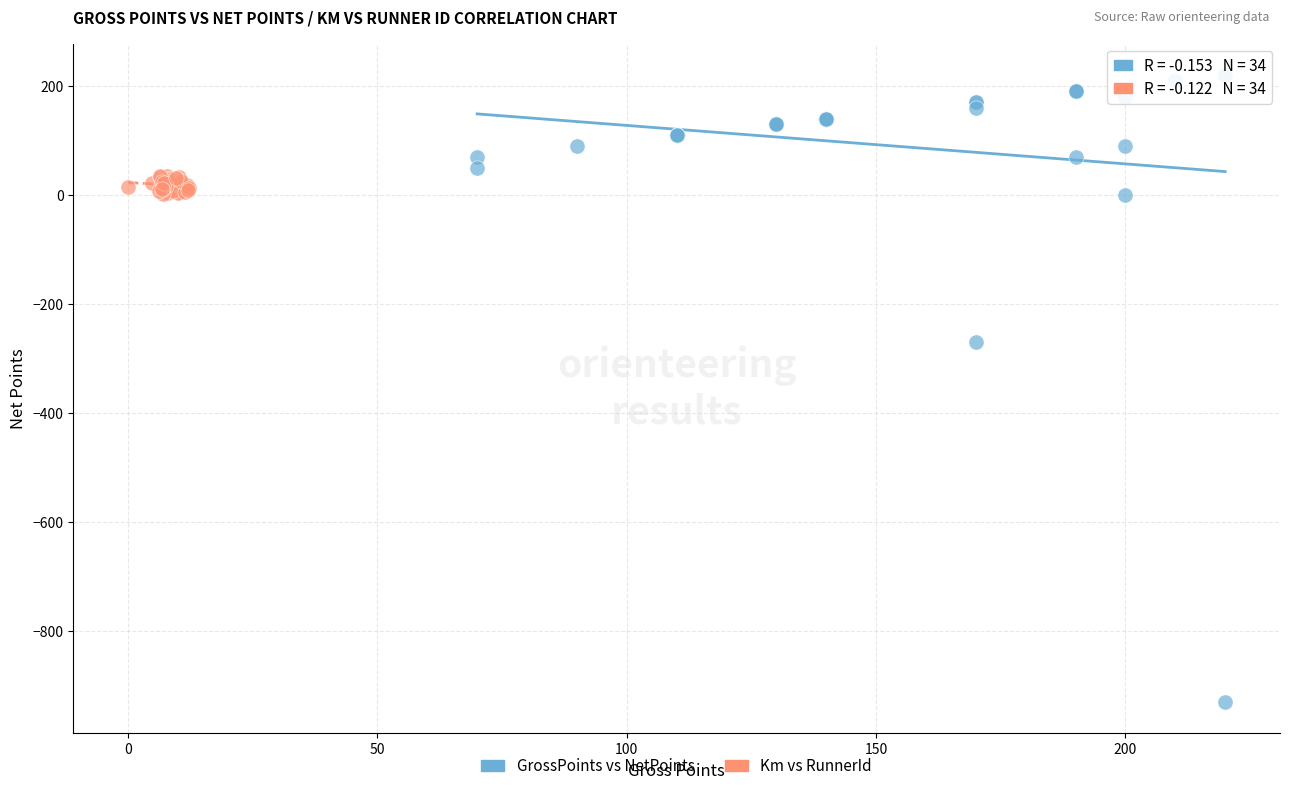

Which series contains the lowest Y value?

GrossPoints vs NetPoints